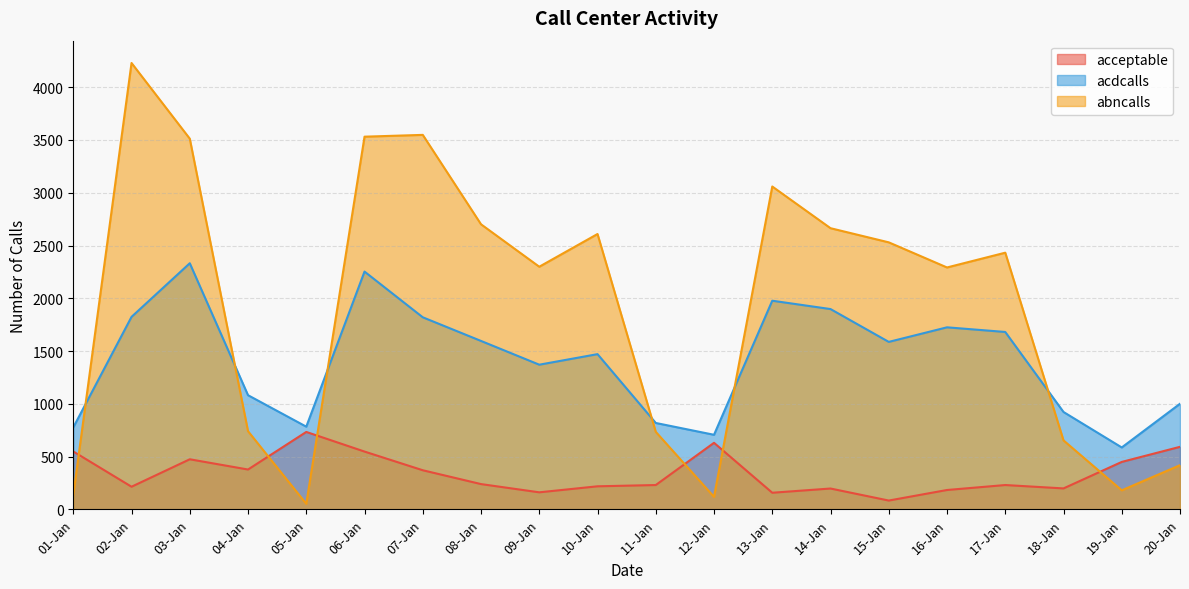

What are all the series names shown in the legend?

acceptable, acdcalls, abncalls